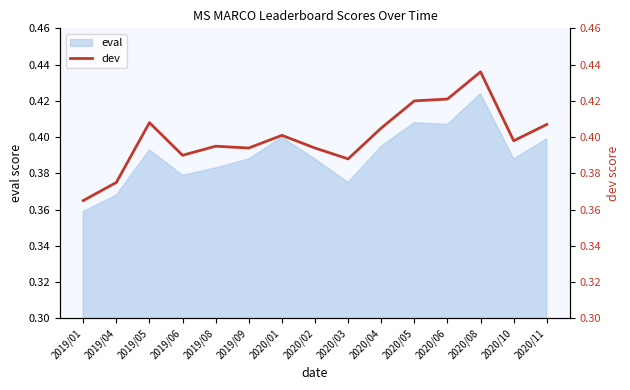

The value at 2019/09 is 0.7. True or false?

False